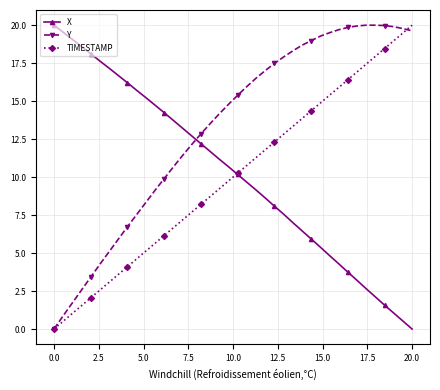

After their last crossing, which series has the higher values: X or Y?

Y